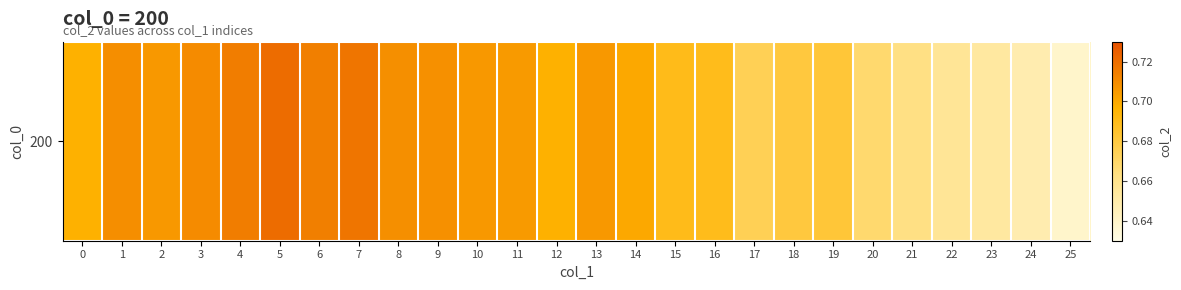

Between 9 and 7, which is larger?

7